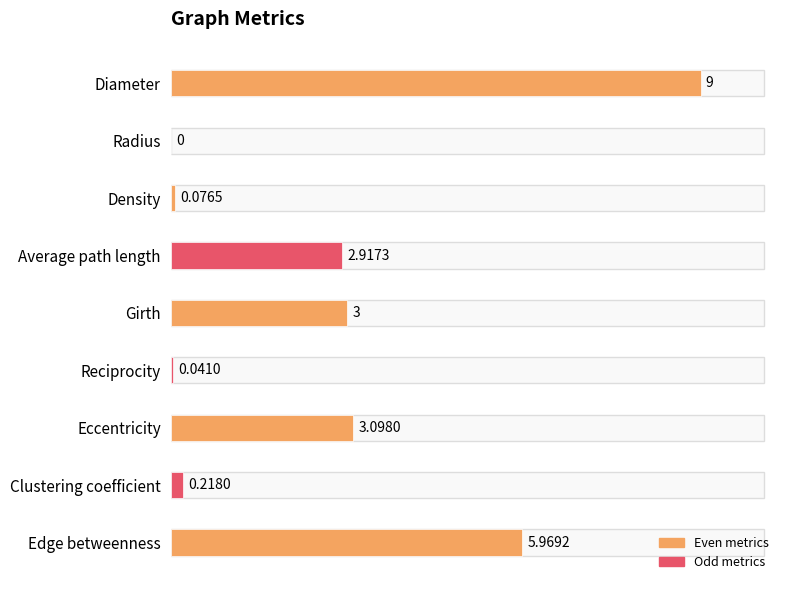

At which label is the value closest to 4?

Eccentricity